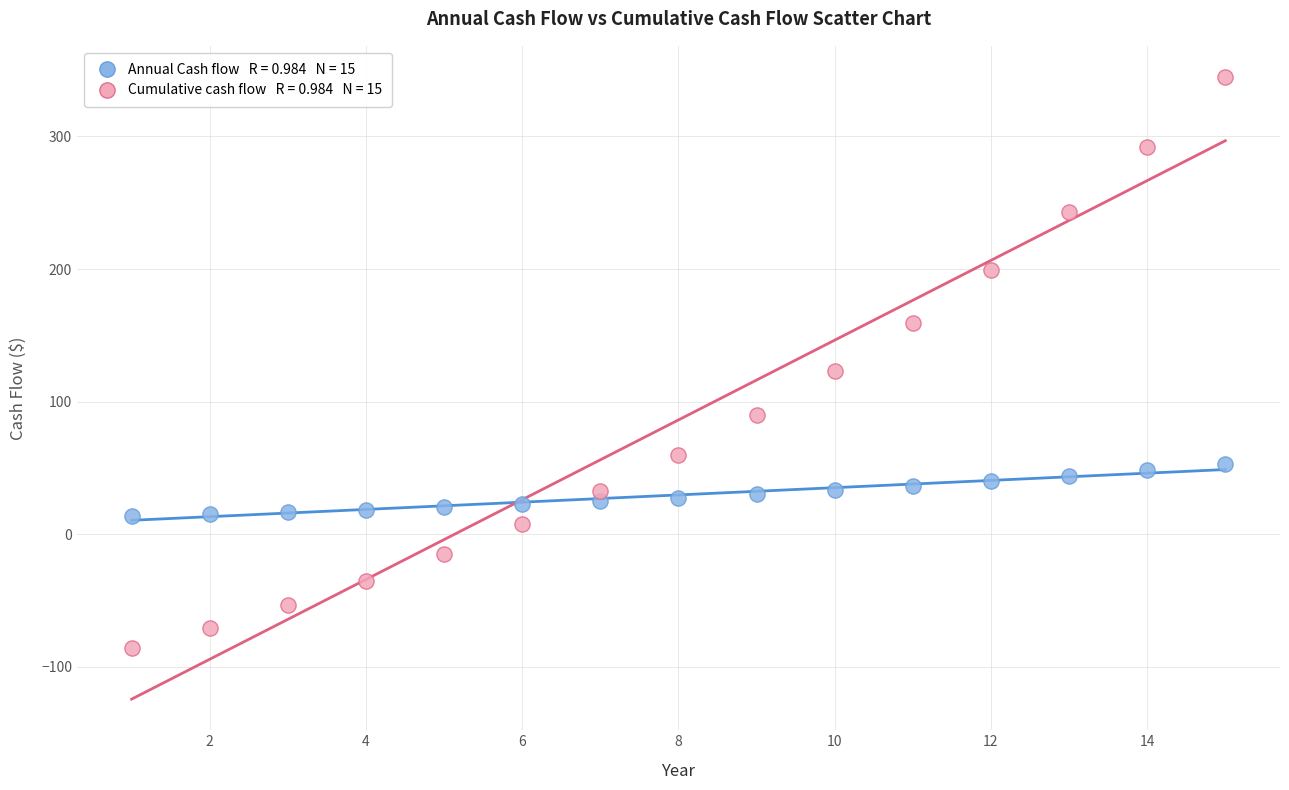

Across all data points, what is the range of X values (max minus min)?

14.0